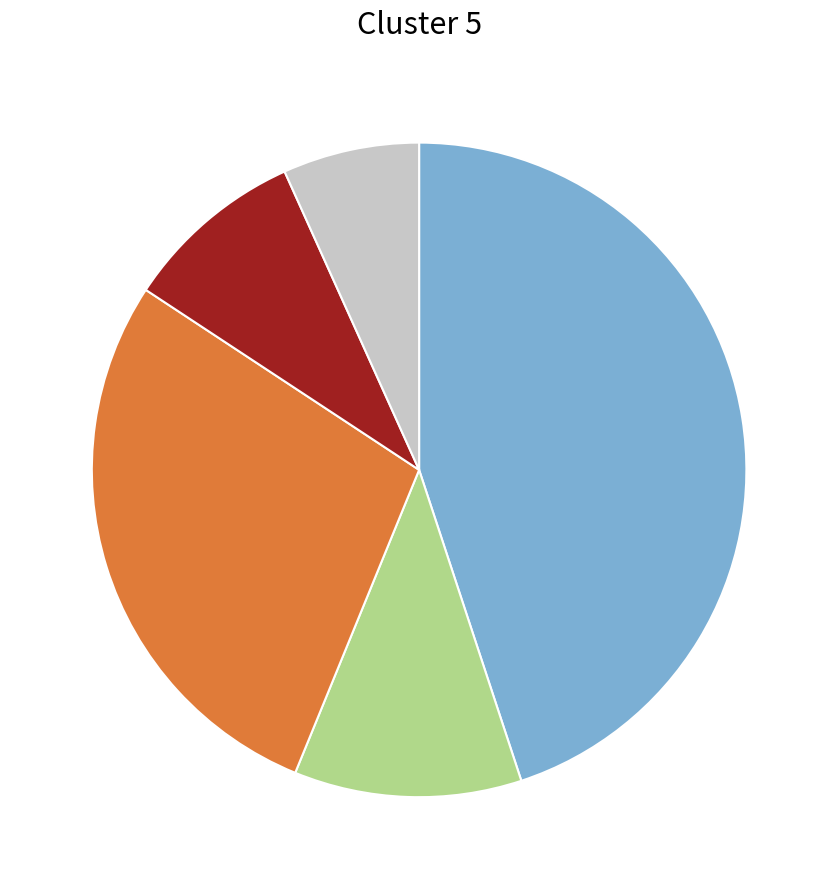

Does any single category account for the majority?

No